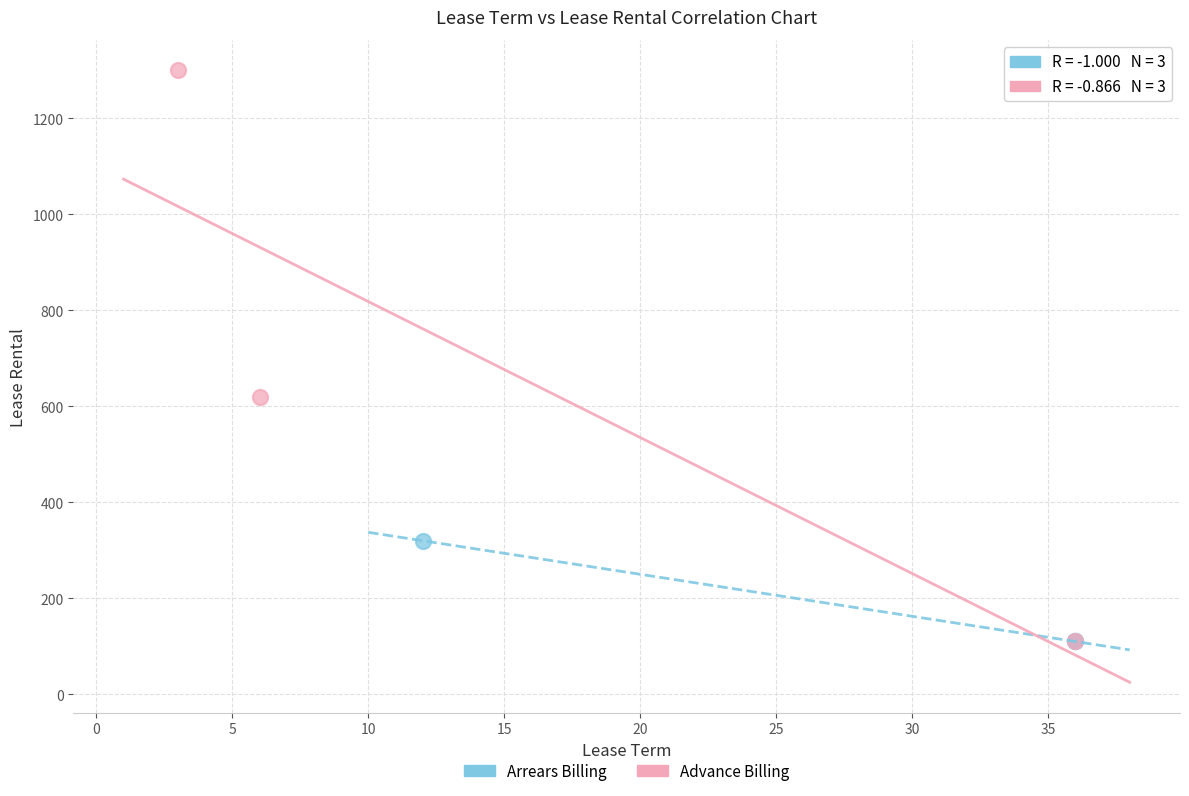

Which series contains the highest Y value?

Advance Billing